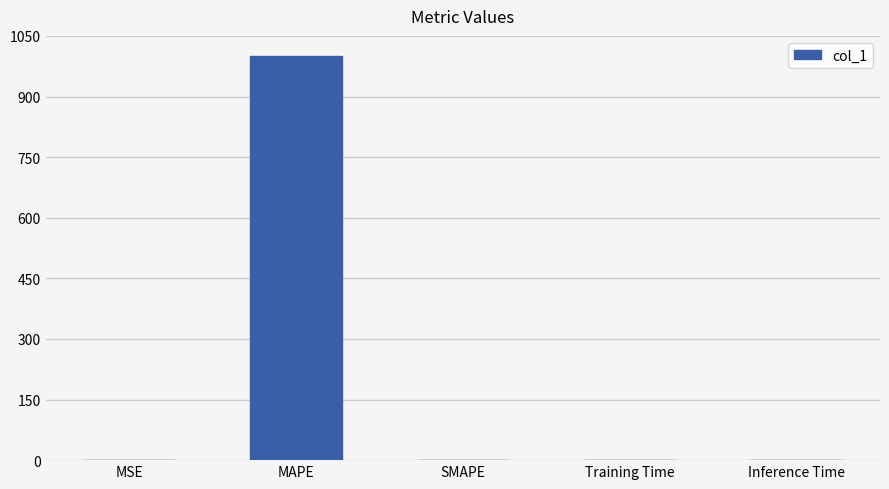

At which category does the chart reach its peak across all series?

MAPE